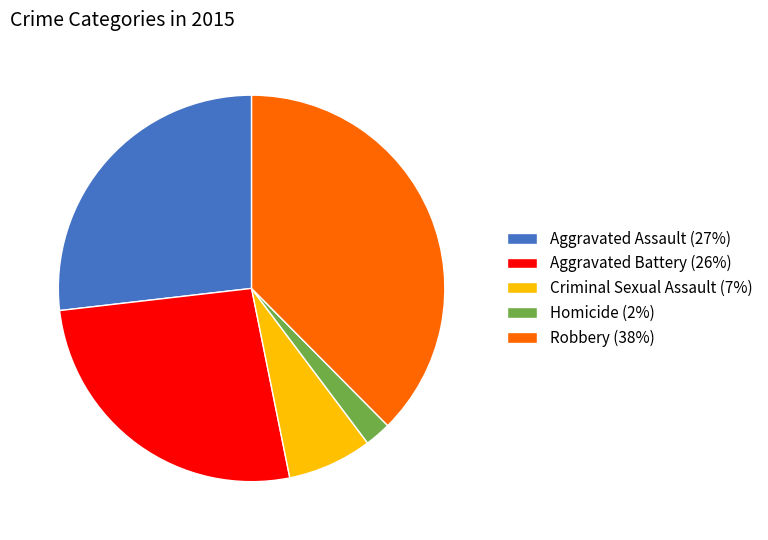

True or false: Robbery accounts for 38% of the total.

True